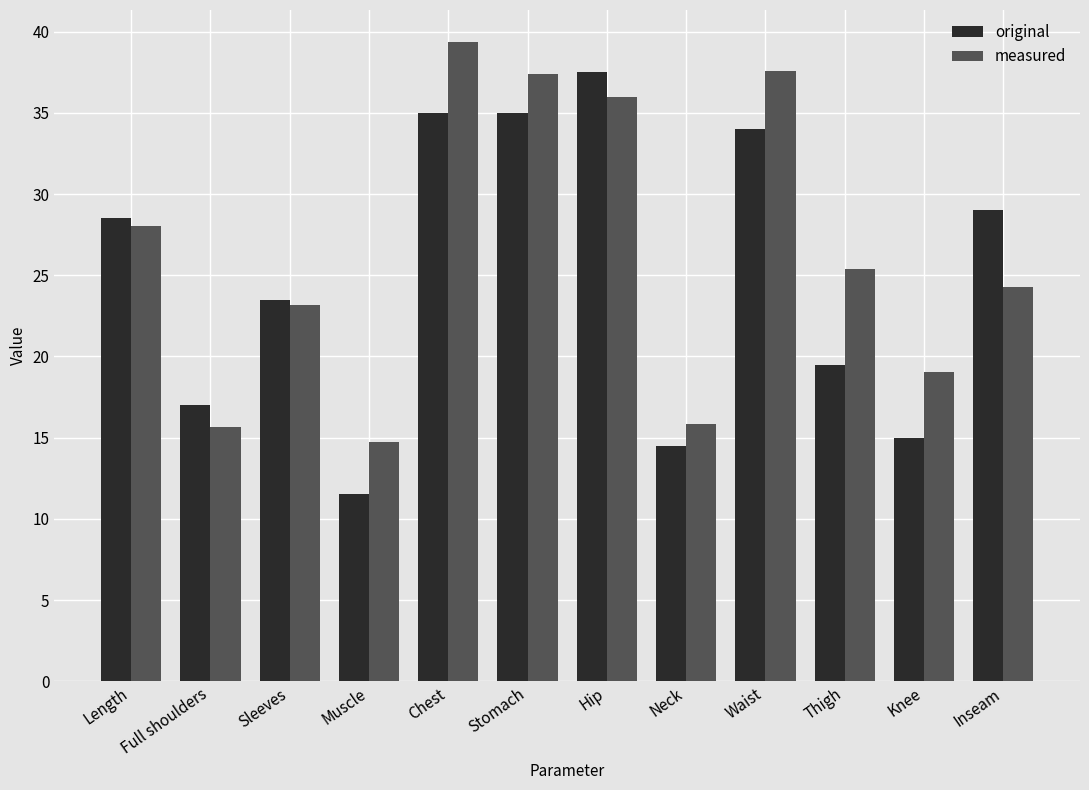

At which label does measured first exceed 25?

Length